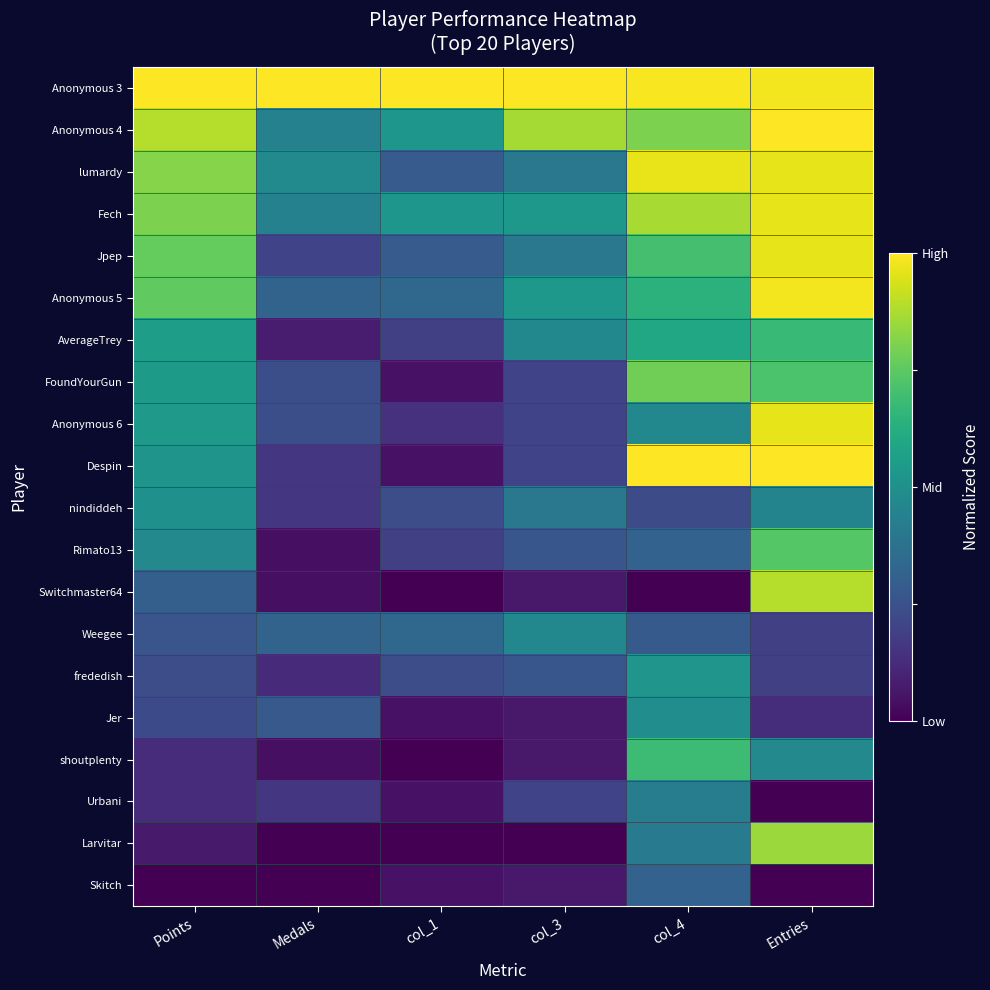

Rank the series by their maximum value, from highest to lowest.

Anonymous 3, Anonymous 4, Despin, Anonymous 5, lumardy, Fech, Jpep, Anonymous 6, Switchmaster64, Larvitar, FoundYourGun, Rimato13, shoutplenty, AverageTrey, frededish, nindiddeh, Jer, Weegee, Urbani, Skitch